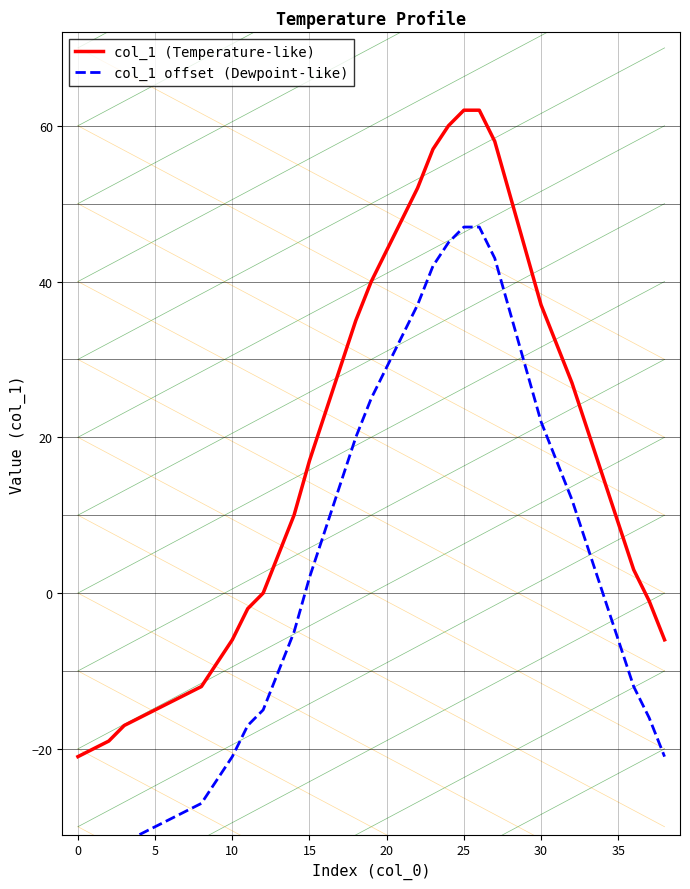

What is the label of the 22nd point from the right?

17